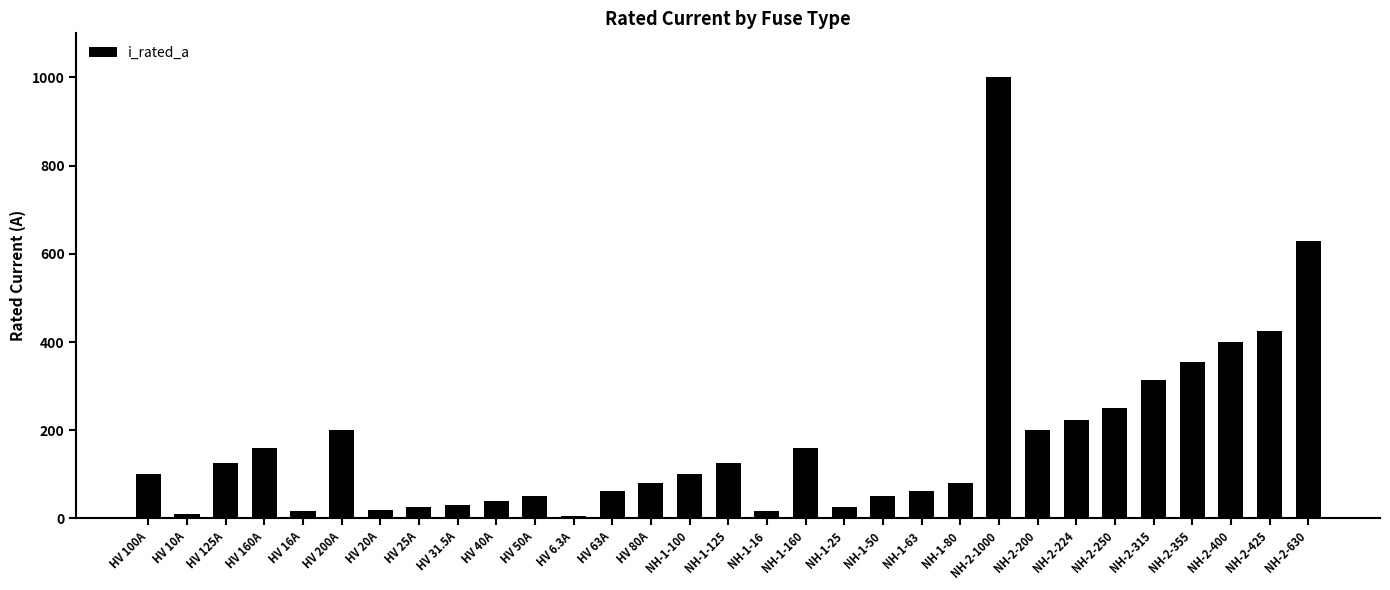

At which category does the chart reach its peak across all series?

NH-2-1000